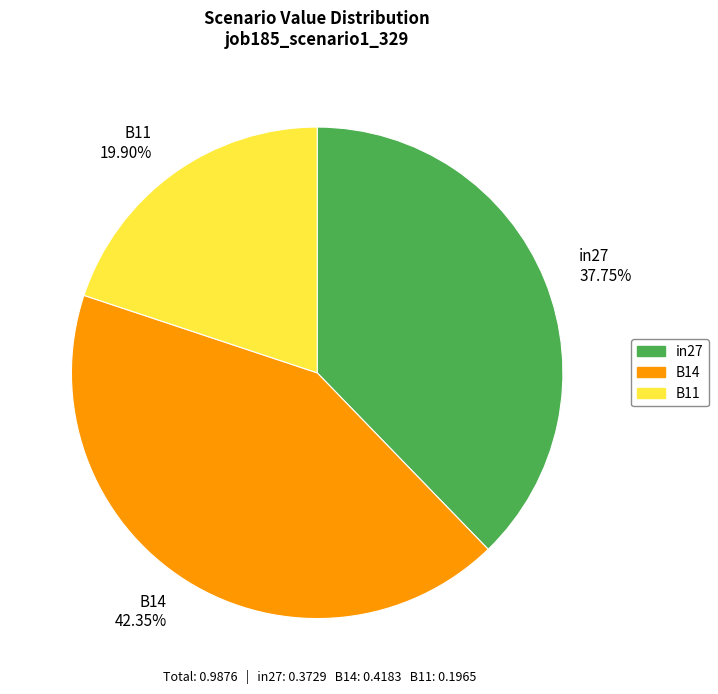

The in27 slice represents 38% of the pie. True or false?

True